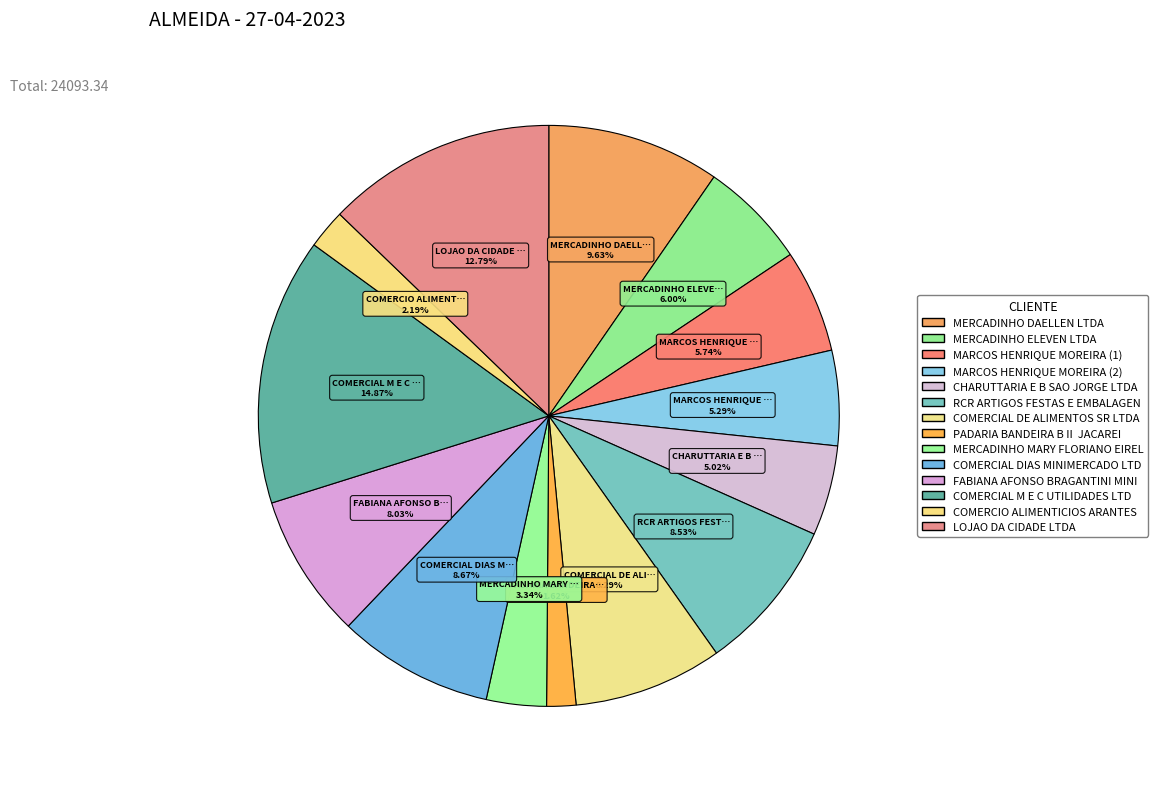

How many slices are in this pie chart?

14